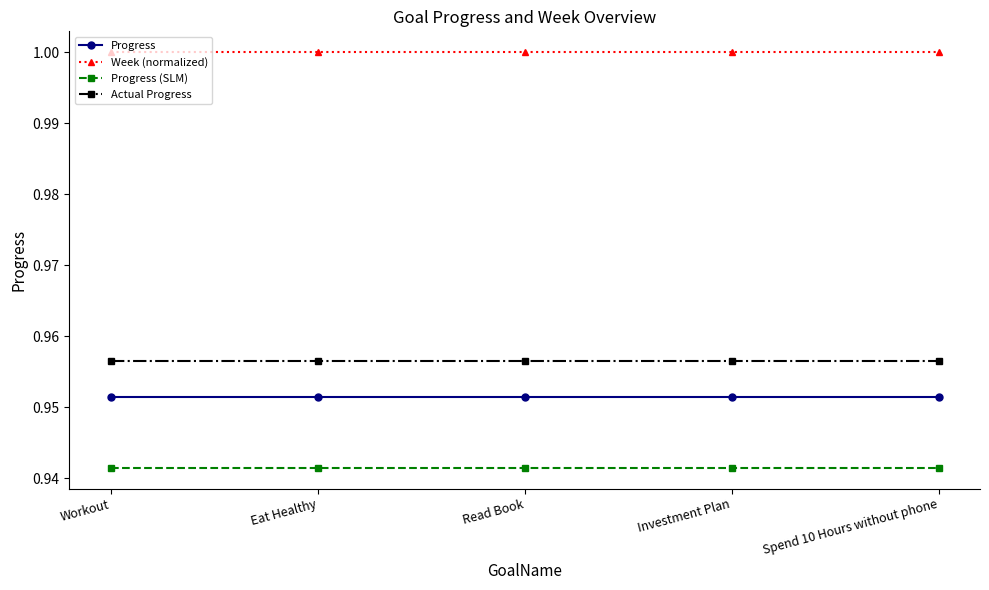

Reading left to right, transcribe all the data shown in this chart.

Progress: Workout=1.0	Eat Healthy=1.0	Read Book=1.0	Investment Plan=1.0	Spend 10 Hours without phone=1.0
Week (normalized): Workout=1.0	Eat Healthy=1.0	Read Book=1.0	Investment Plan=1.0	Spend 10 Hours without phone=1.0
Progress (SLM): Workout=0.9	Eat Healthy=0.9	Read Book=0.9	Investment Plan=0.9	Spend 10 Hours without phone=0.9
Actual Progress: Workout=1.0	Eat Healthy=1.0	Read Book=1.0	Investment Plan=1.0	Spend 10 Hours without phone=1.0